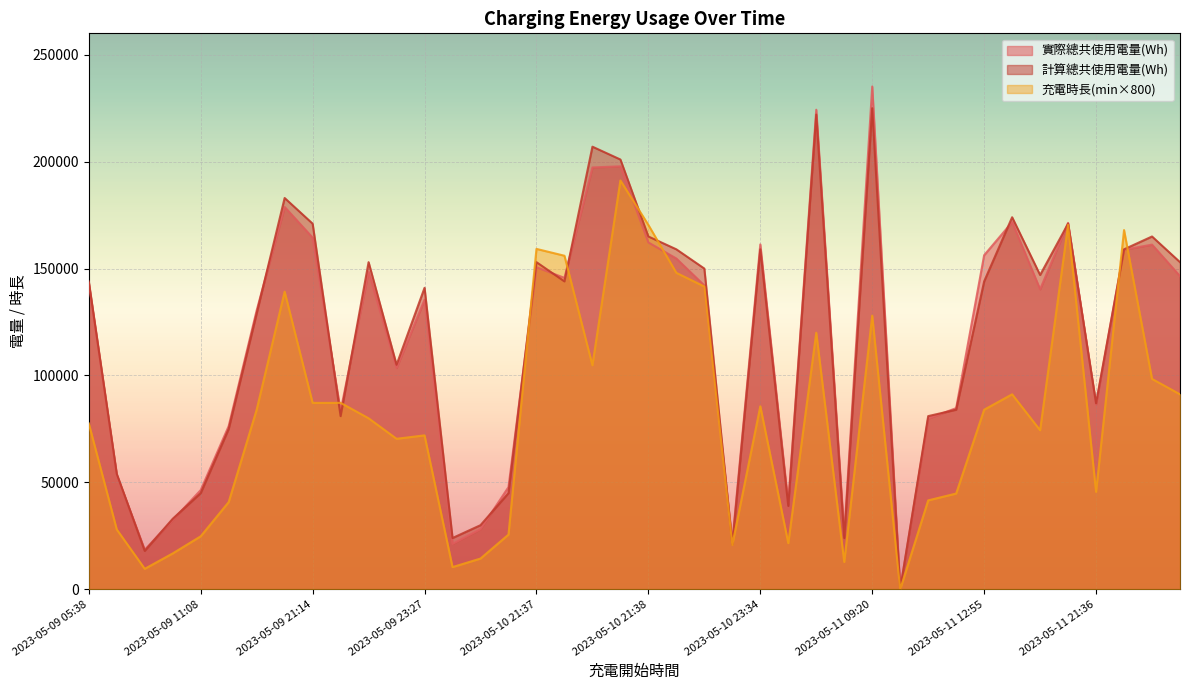

How many values in the 計算總共使用電量(Wh) series are below 144000?

19